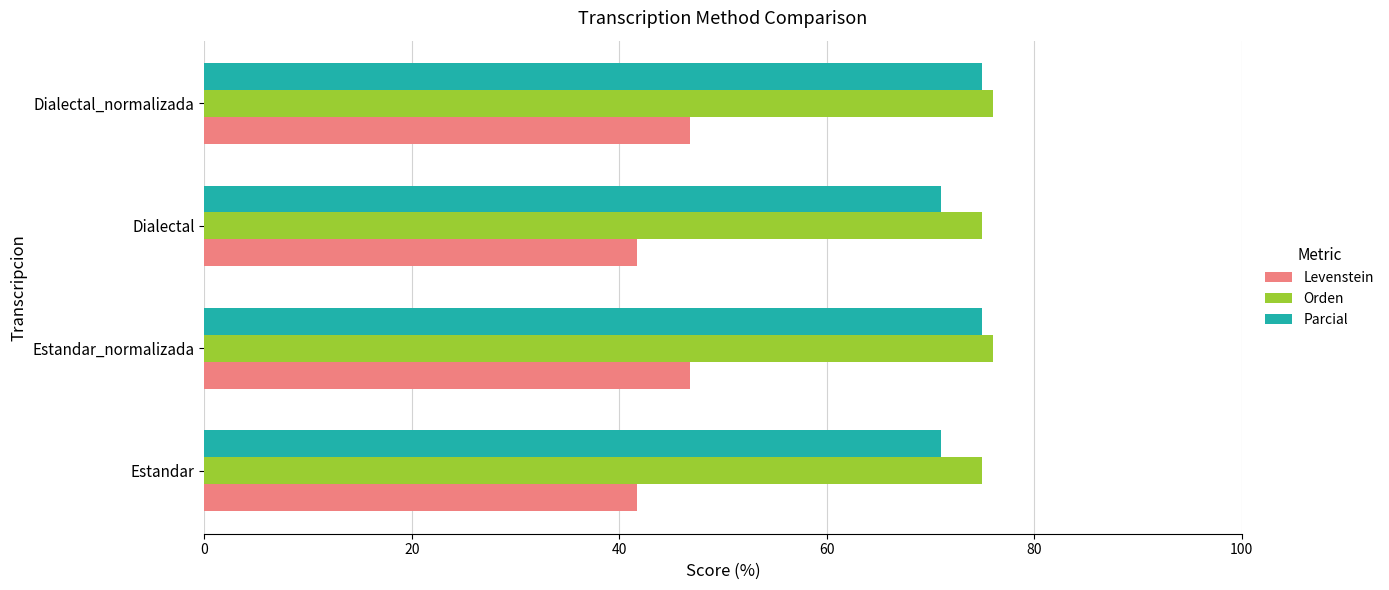

At how many categories does at least one series exceed 44?

4